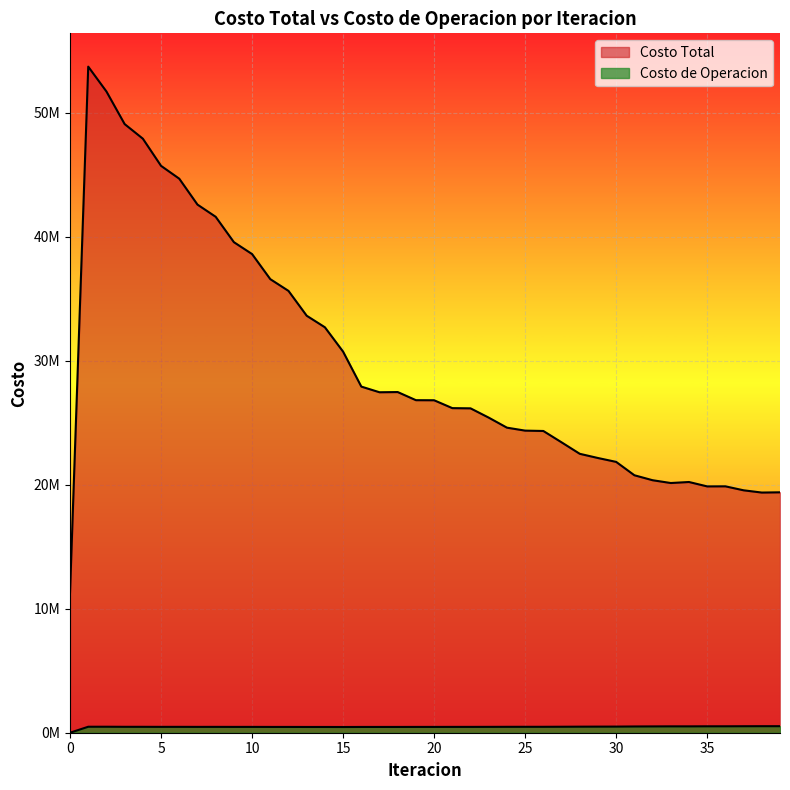

How many interior local valleys does the Costo de Operacion series have?

6